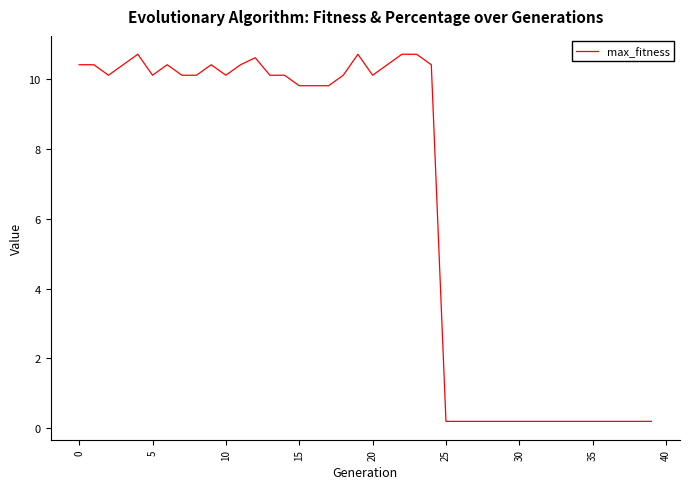

What is the difference between the maximum and minimum values?

10.5